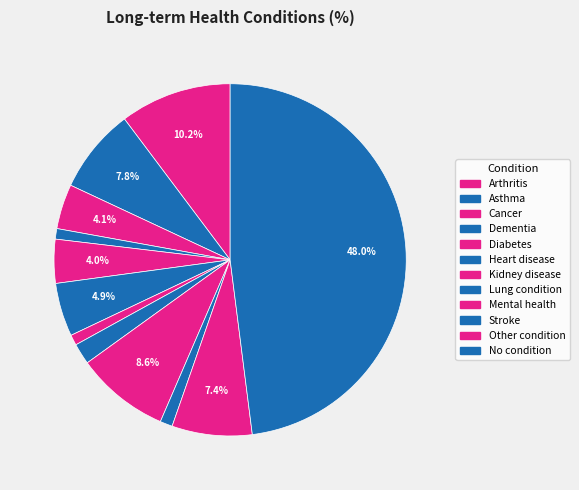

What is the largest slice in the pie chart?

No condition